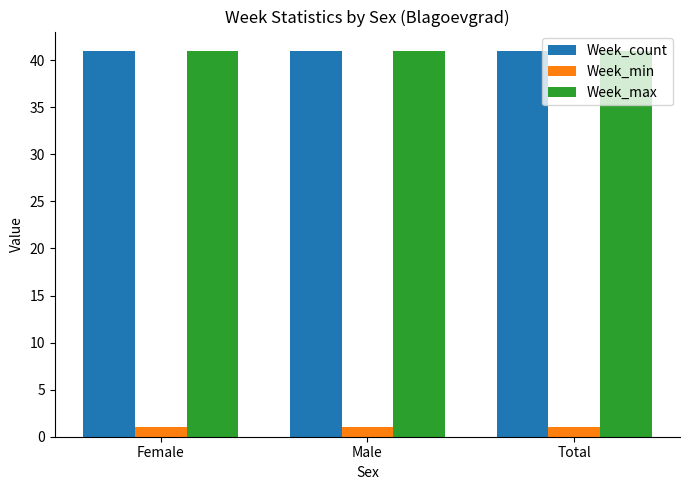

Is it true that Week_count equals 41 at Female?

True